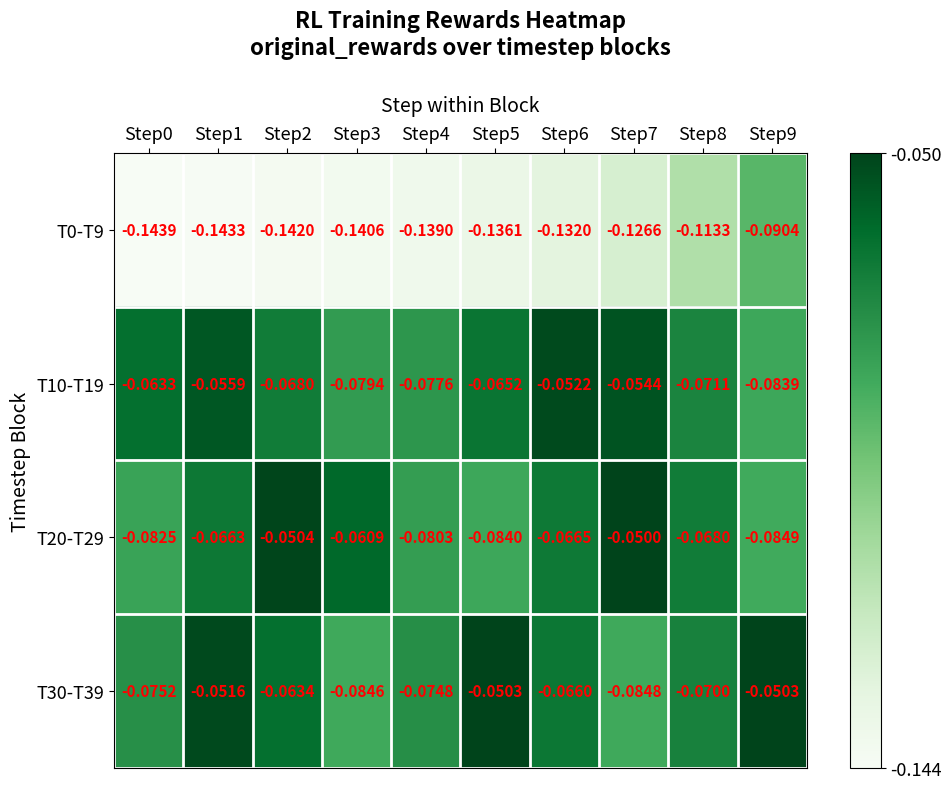

What is the spread (max minus min) of values at Step0?

0.1